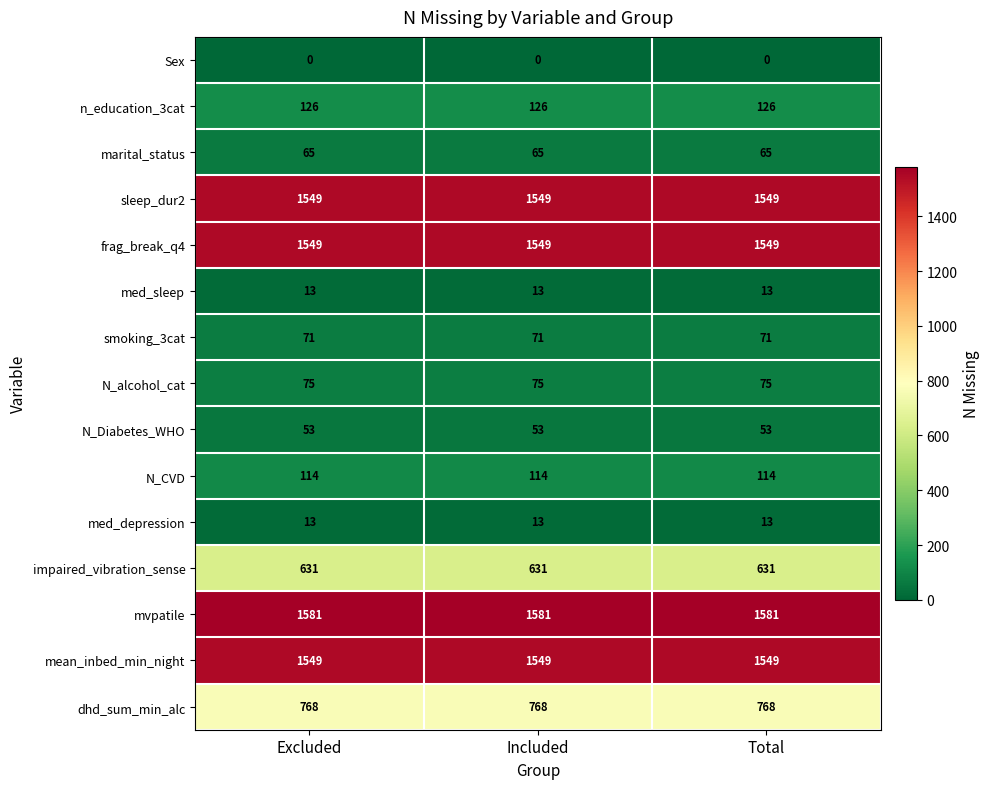

What is the difference between the highest and lowest values at Total?

1581